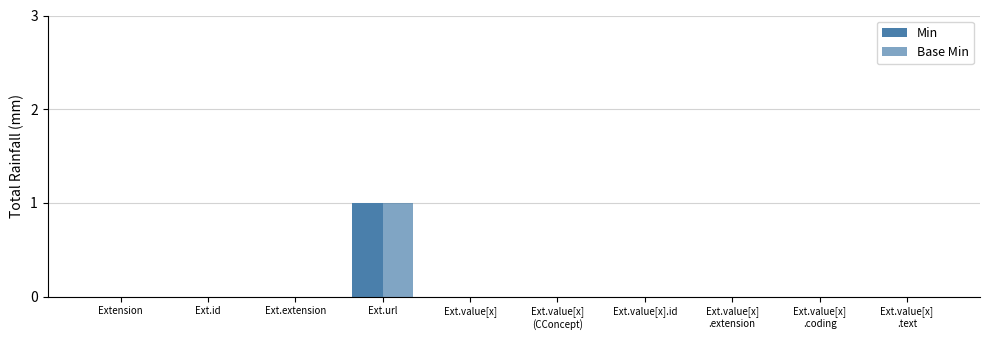

Are the bars grouped side by side (vs. stacked)?

Yes